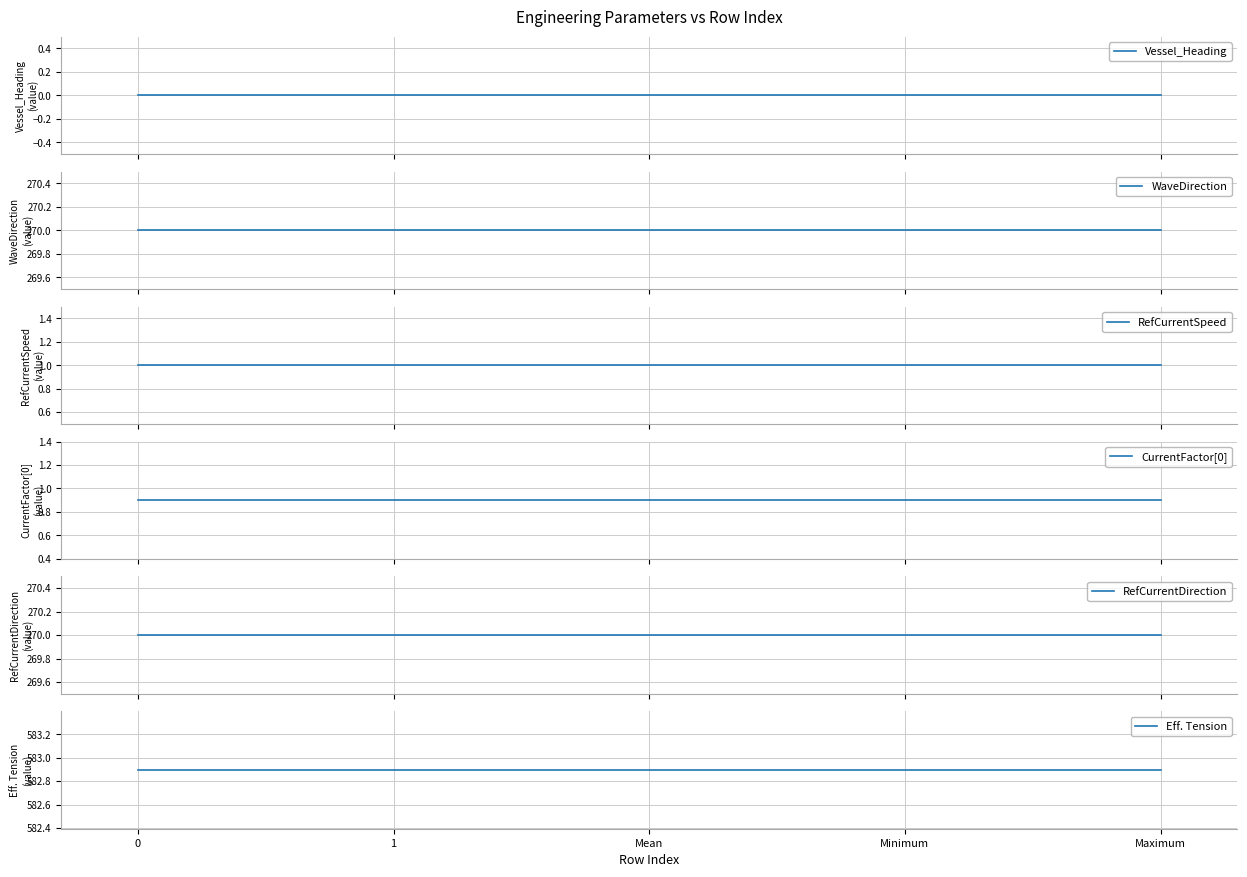

True or false: WaveDirection and Eff. Tension cross at least once.

False